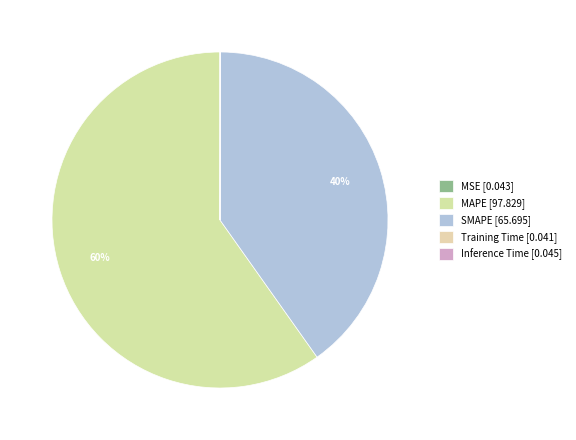

Does Inference Time represent more than half of the total?

No